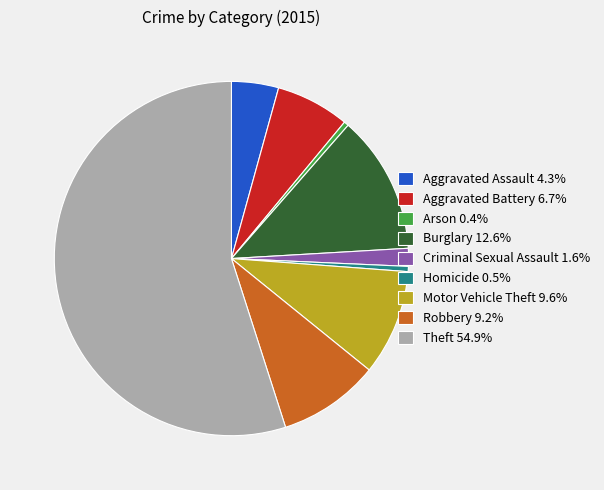

True or false: Arson accounts for 0% of the total.

True